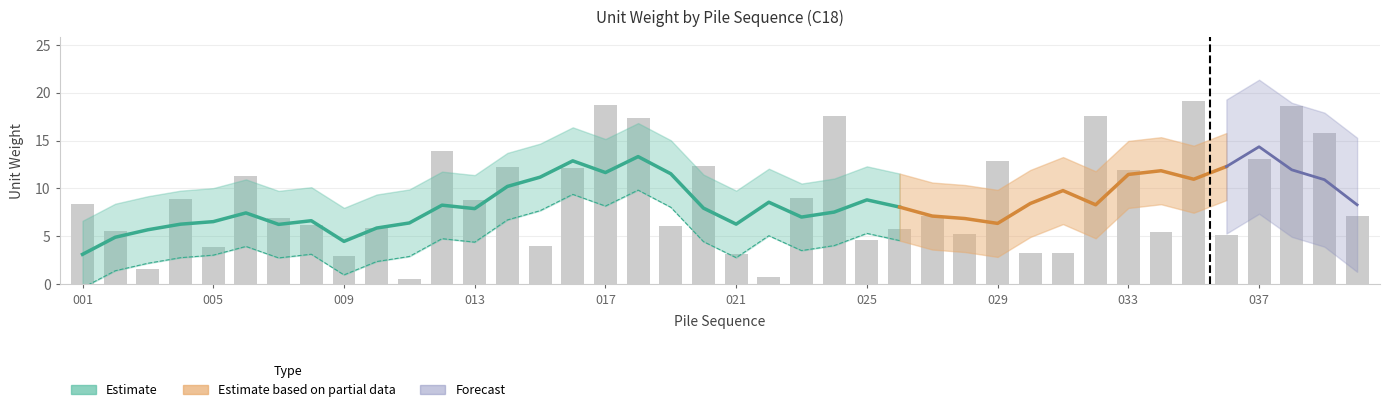

Approximately how many times larger is the value at 017 compared to 012?

1.3